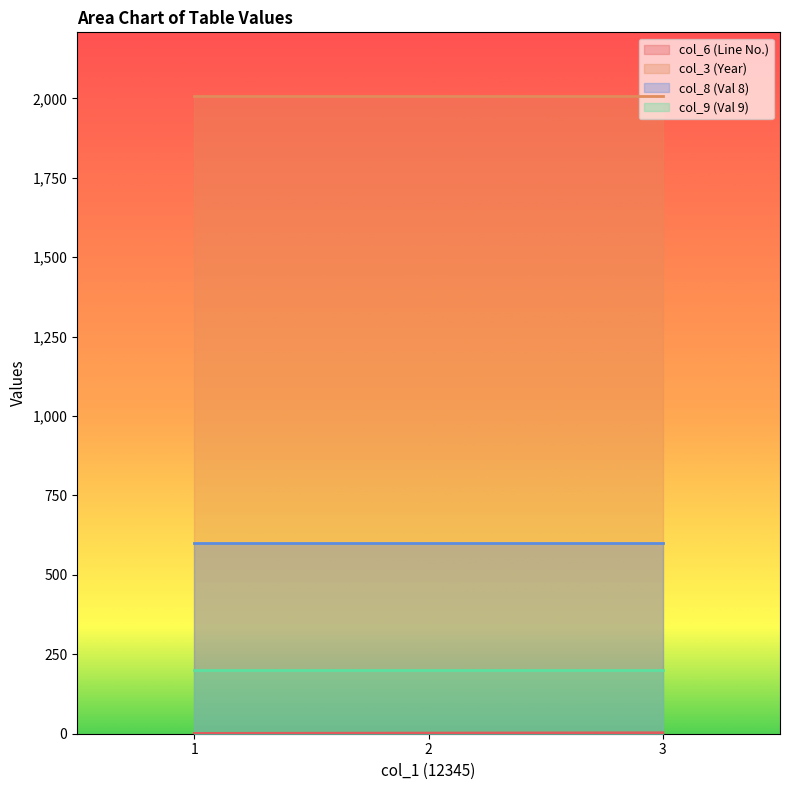

The value of col_8 at 2 is 600. True or false?

True